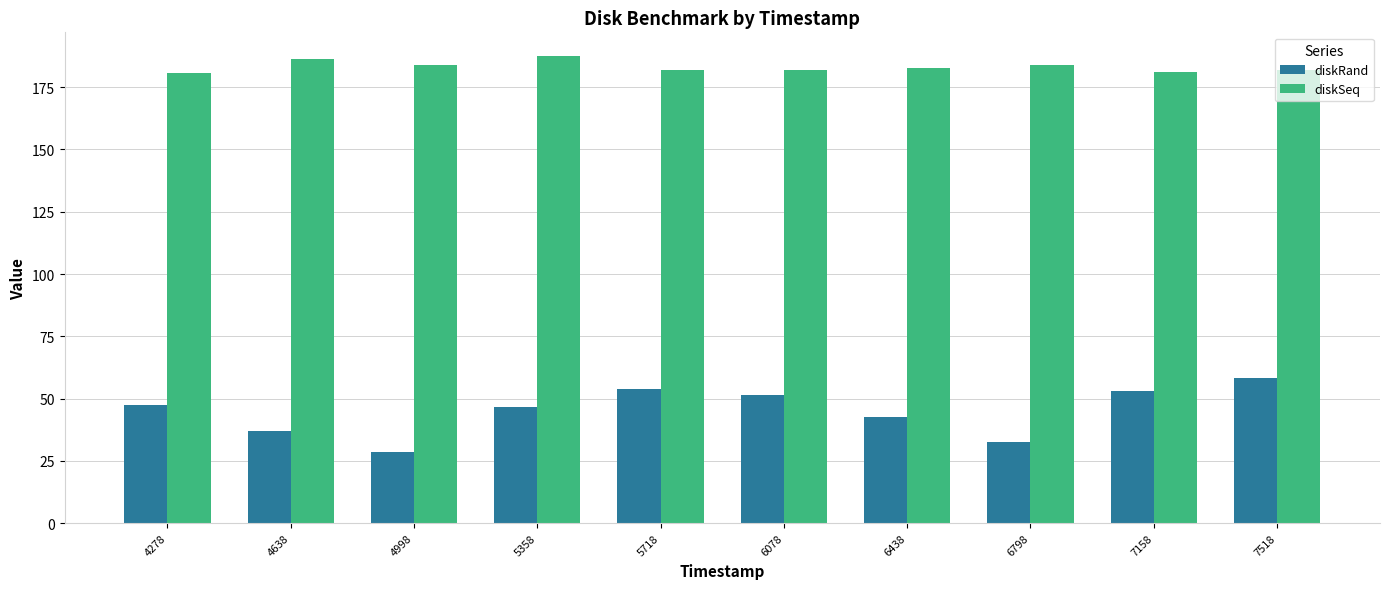

Is the value of diskSeq at 6798 greater than the value of diskRand at 4638?

Yes